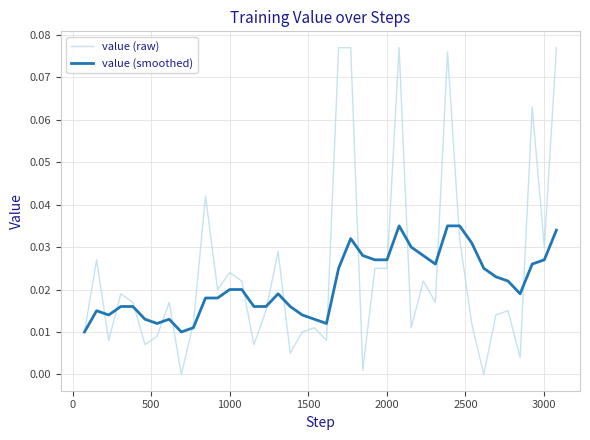

Which series has the largest range (max minus min)?

value (raw)